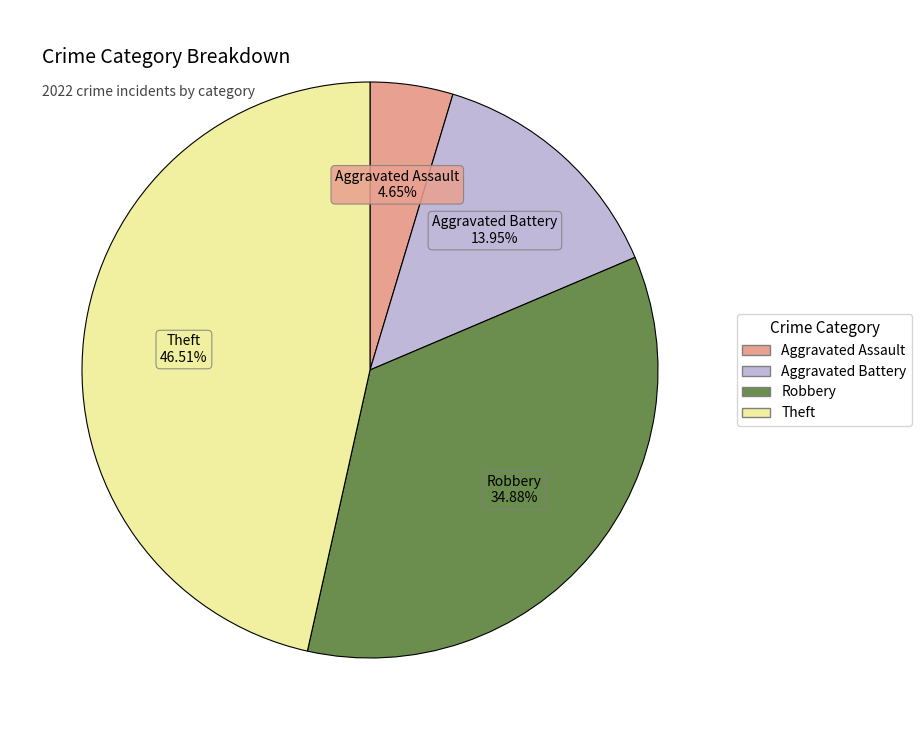

To the nearest percent, what is the difference between the largest and smallest slice percentages?

42%